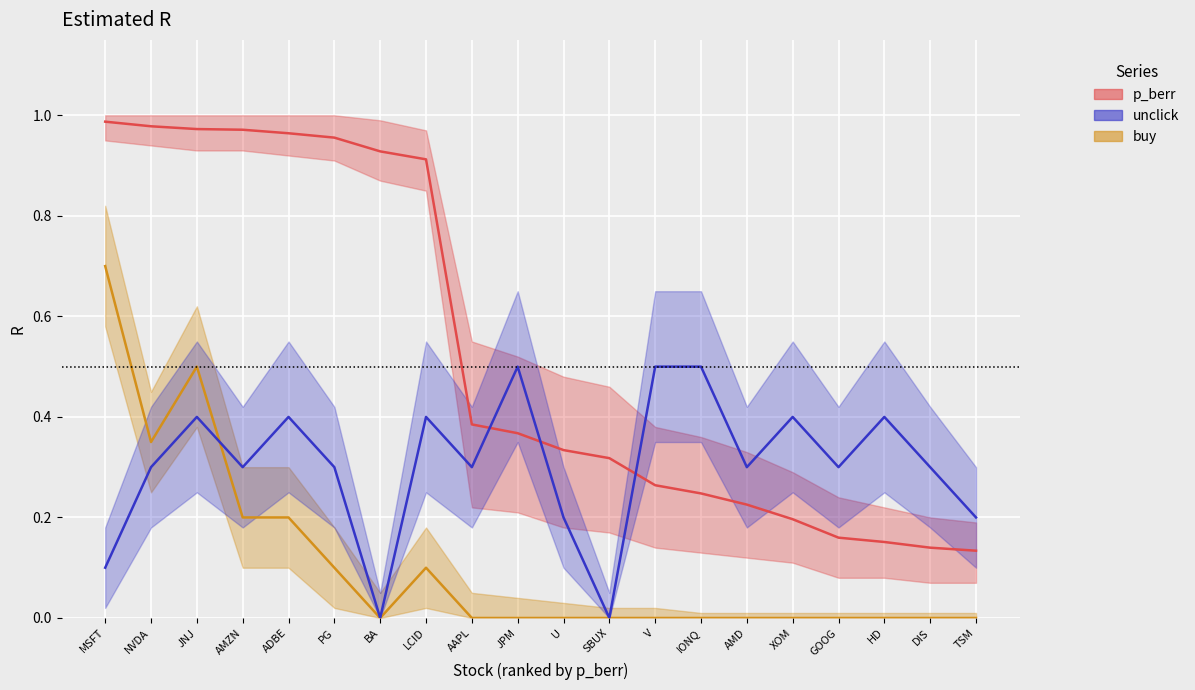

Reading right to left, extract all data points from this chart.

p_berr: TSM=0.1	DIS=0.1	HD=0.2	GOOG=0.2	XOM=0.2	AMD=0.2	IONQ=0.2	V=0.3	SBUX=0.3	U=0.3	JPM=0.4	AAPL=0.4	LCID=0.9	BA=0.9	PG=1.0	ADBE=1.0	AMZN=1.0	JNJ=1.0	NVDA=1.0	MSFT=1.0
buy: TSM=0.0	DIS=0.0	HD=0.0	GOOG=0.0	XOM=0.0	AMD=0.0	IONQ=0.0	V=0.0	SBUX=0.0	U=0.0	JPM=0.0	AAPL=0.0	LCID=0.1	BA=0.0	PG=0.1	ADBE=0.2	AMZN=0.2	JNJ=0.5	NVDA=0.3	MSFT=0.7
unclick: TSM=0.2	DIS=0.3	HD=0.4	GOOG=0.3	XOM=0.4	AMD=0.3	IONQ=0.5	V=0.5	SBUX=0.0	U=0.2	JPM=0.5	AAPL=0.3	LCID=0.4	BA=0.0	PG=0.3	ADBE=0.4	AMZN=0.3	JNJ=0.4	NVDA=0.3	MSFT=0.1